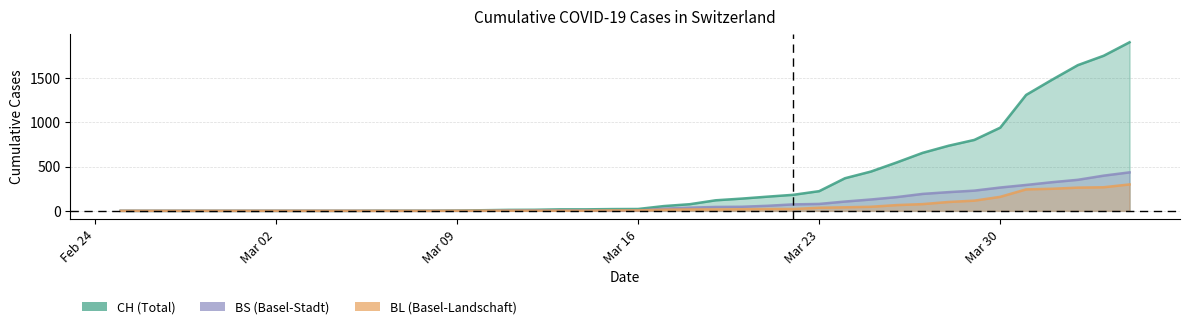

Is it true that CH equals 1307 at 2020-03-31?

True